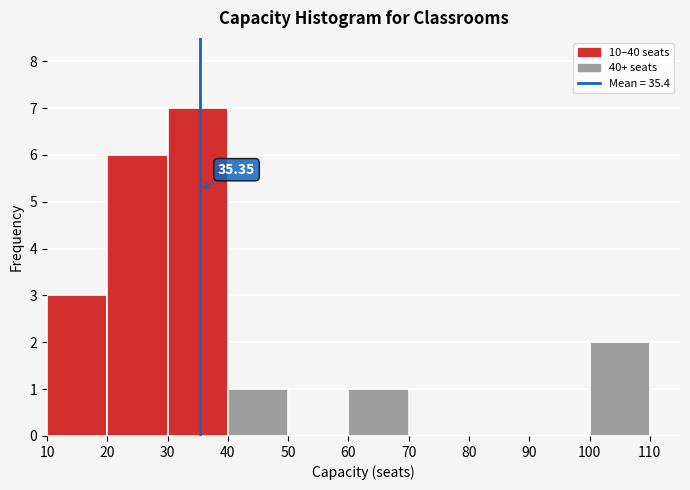

Which range on the x-axis has the tallest bar?

30 to 40